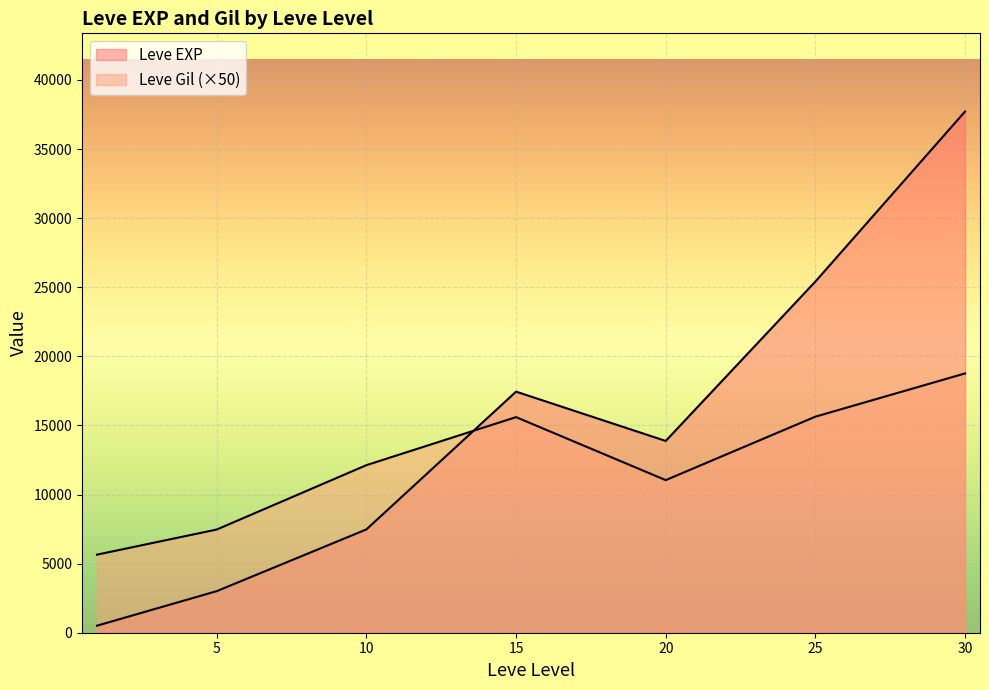

At which label does Leve EXP reach its peak?

30